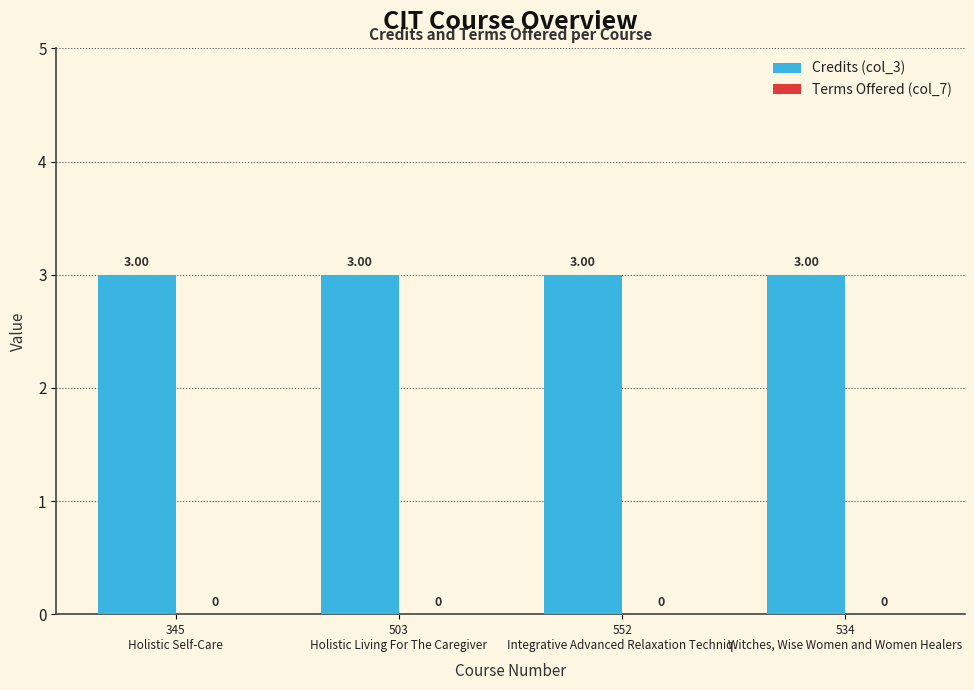

What is the label of the 2nd bar from the right?

552
Integrative Advanced Relaxation Techniq.